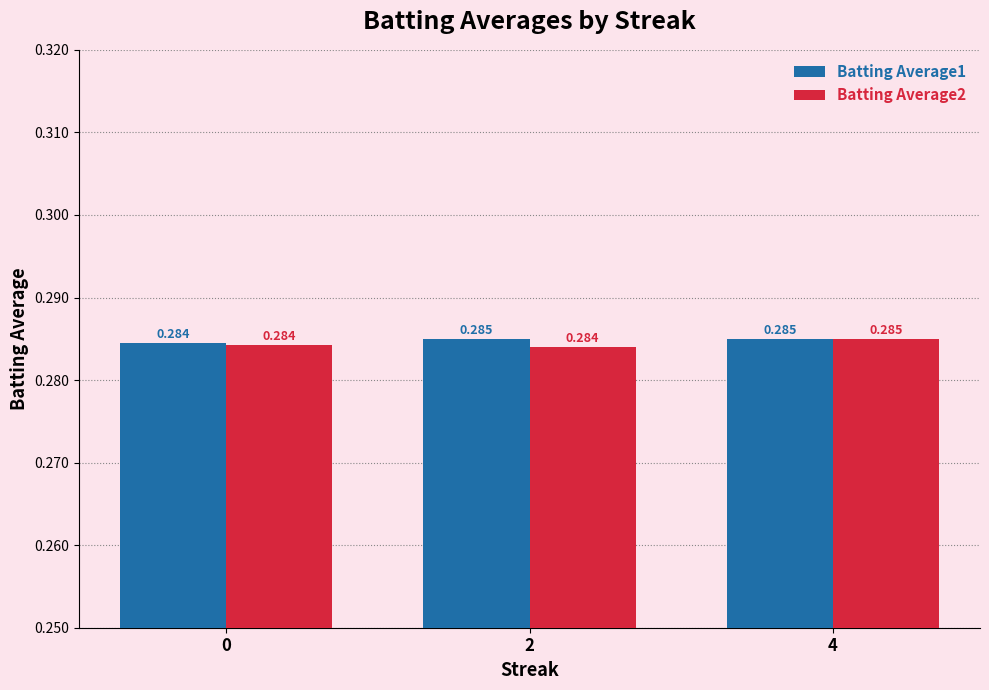

The value of Batting Average2 at 0 is 0.3. True or false?

True